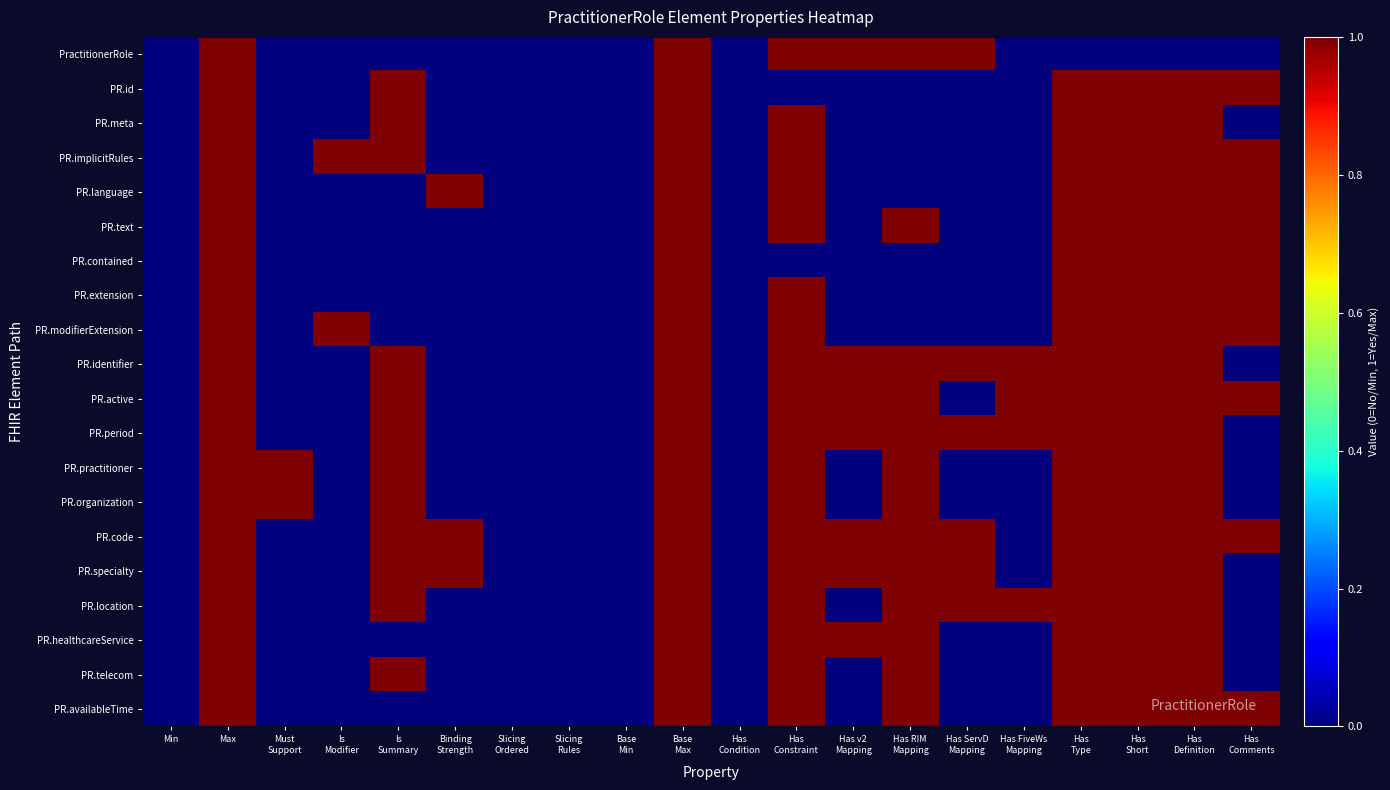

At how many categories does at least one series exceed 0?

15